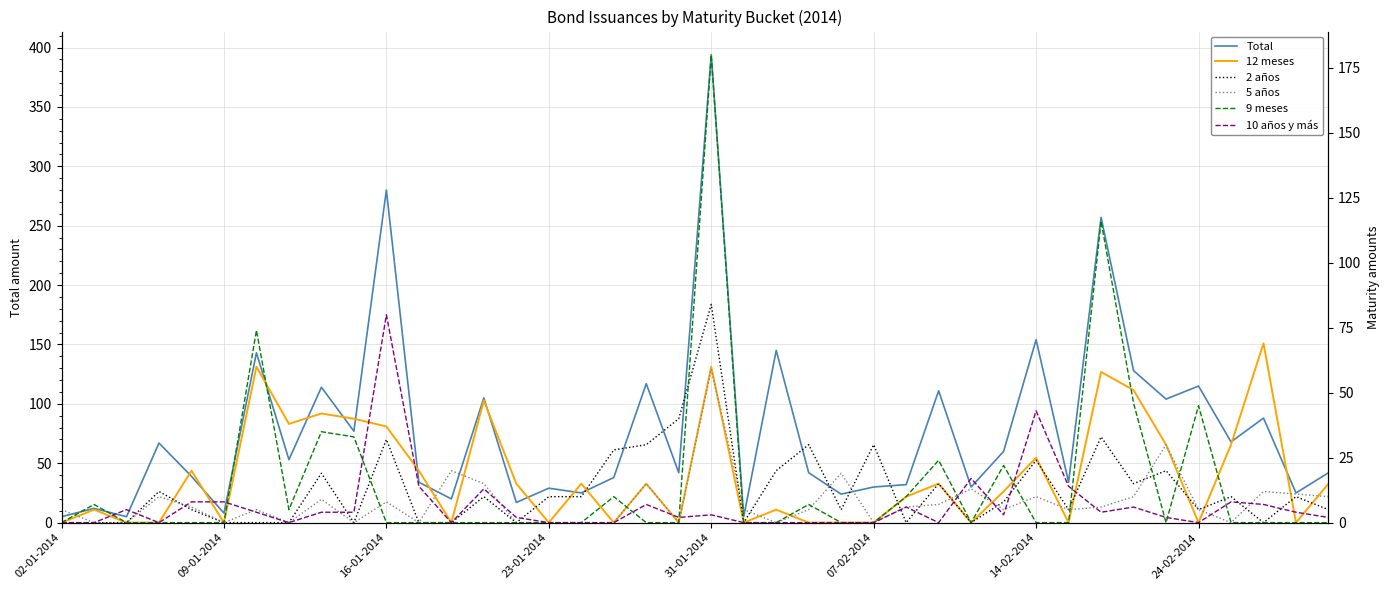

What are all the series names shown in the legend?

Total, 12 meses, 2 años, 5 años, 9 meses, 10 años y más